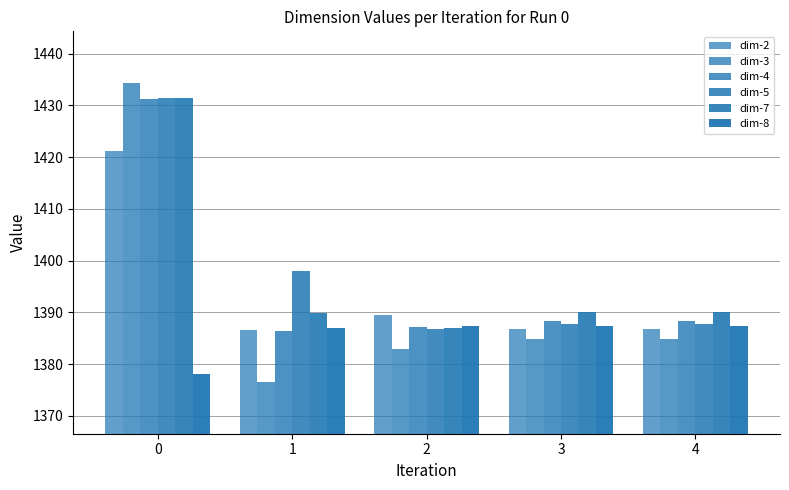

What is the value of the dim-4 bar at the 3rd from the left?

1387.2